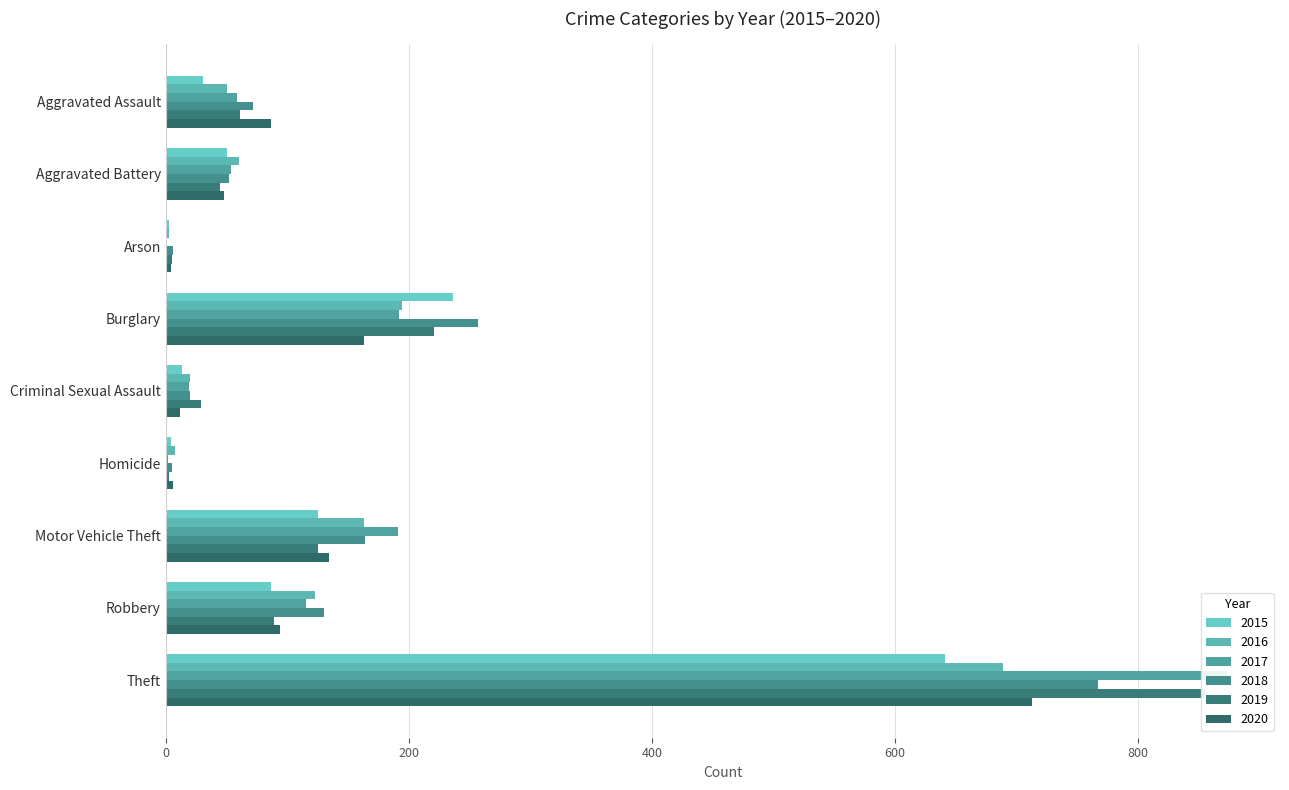

What is the total value across all series at Theft?

4538